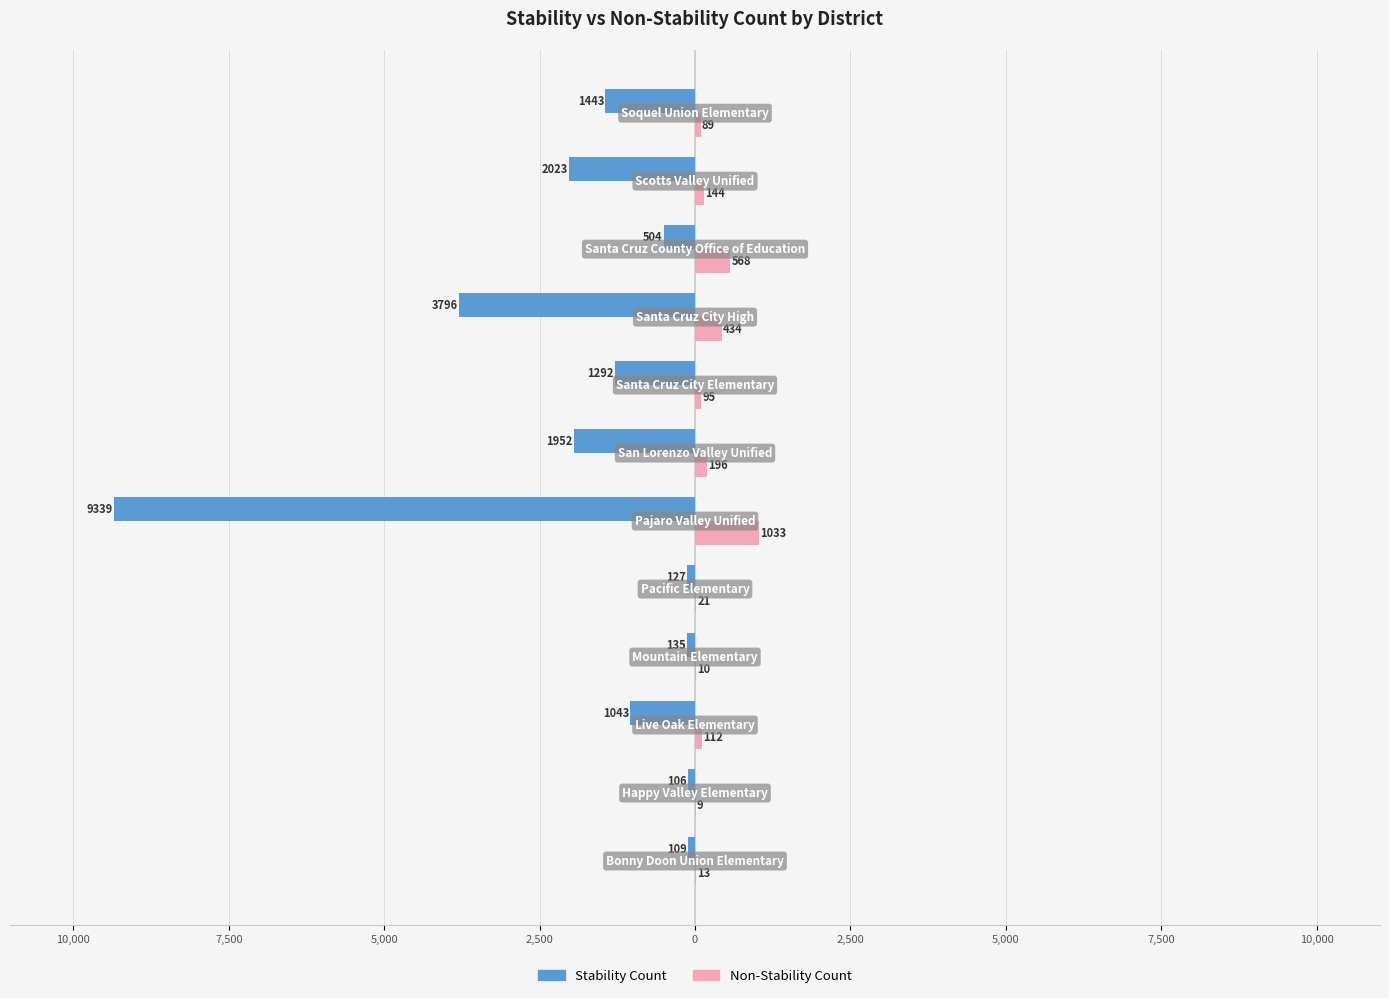

Which series has the largest range (max minus min)?

Stability Count